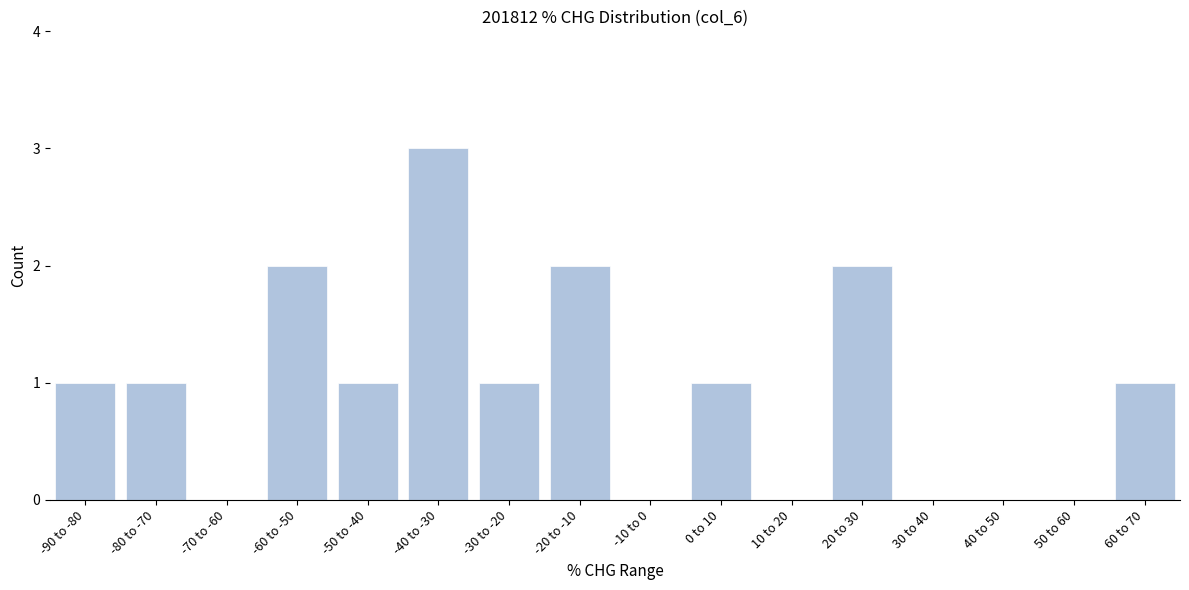

Reading left to right, list all the values displayed in this chart.

-90 to -80=1	-80 to -70=1	-70 to -60=0	-60 to -50=2	-50 to -40=1	-40 to -30=3	-30 to -20=1	-20 to -10=2	-10 to 0=0	0 to 10=1	10 to 20=0	20 to 30=2	30 to 40=0	40 to 50=0	50 to 60=0	60 to 70=1